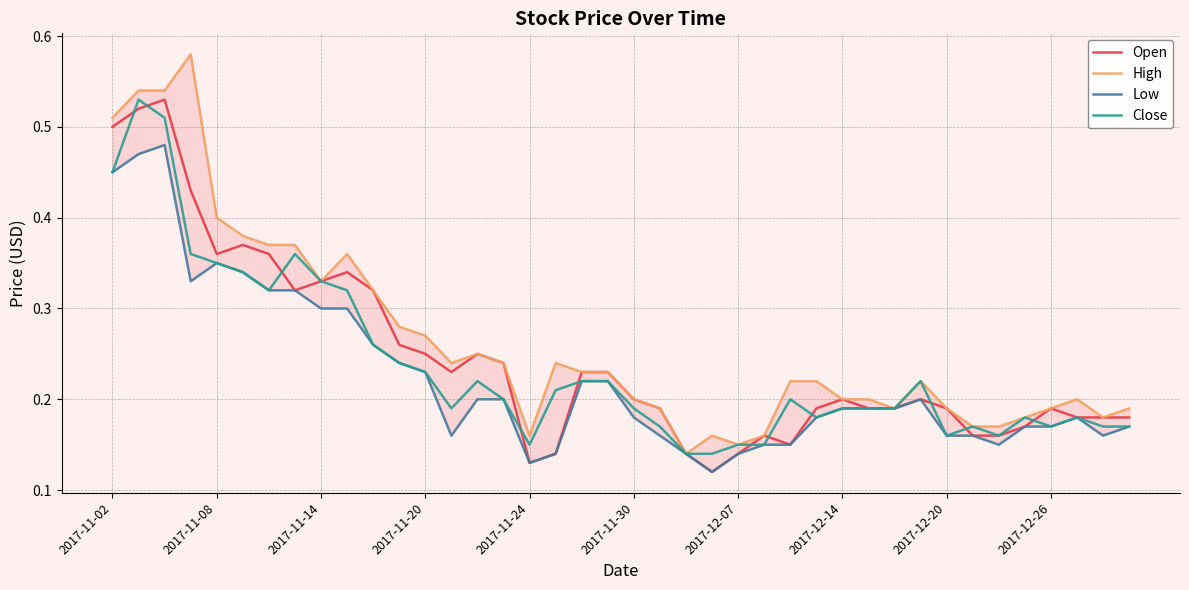

How many series are shown in this chart?

4